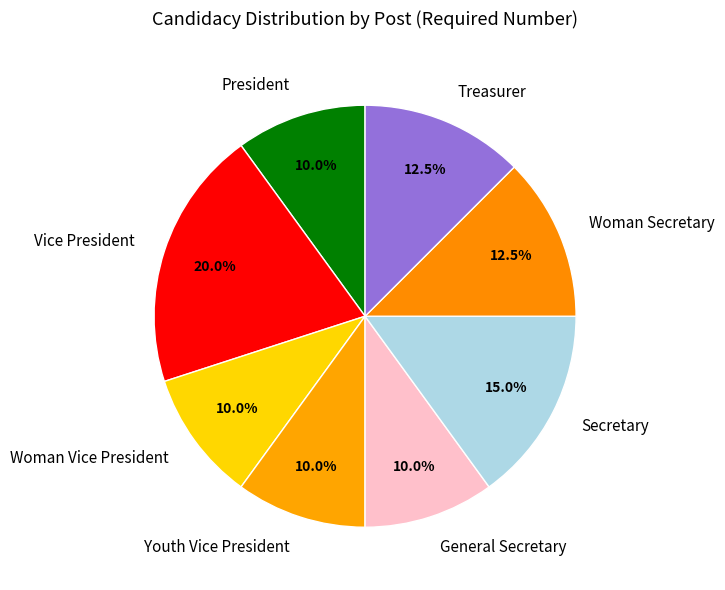

True or false: Woman Secretary accounts for 18% of the total.

False